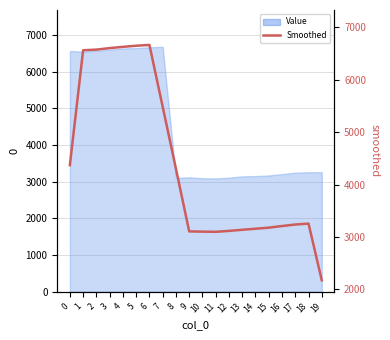

Is it true that the value at 5 is 9250.5?

False